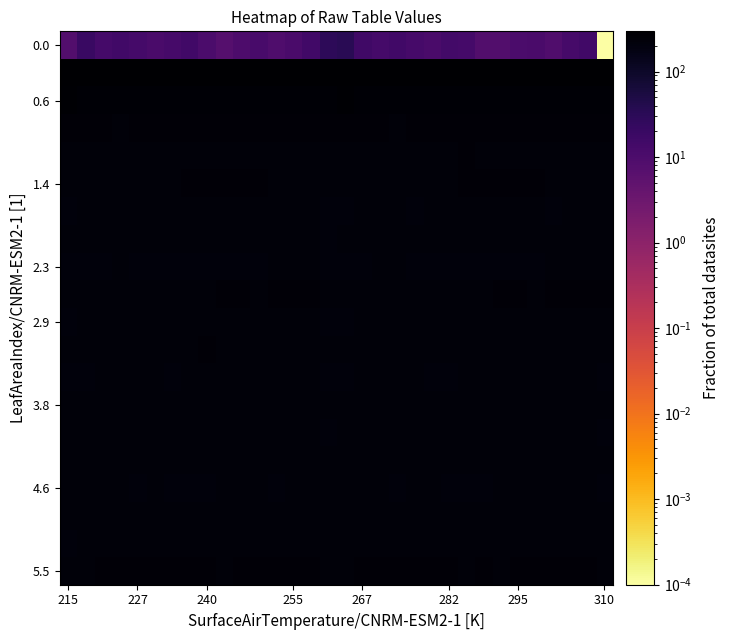

Count the number of categories in the chart.

32